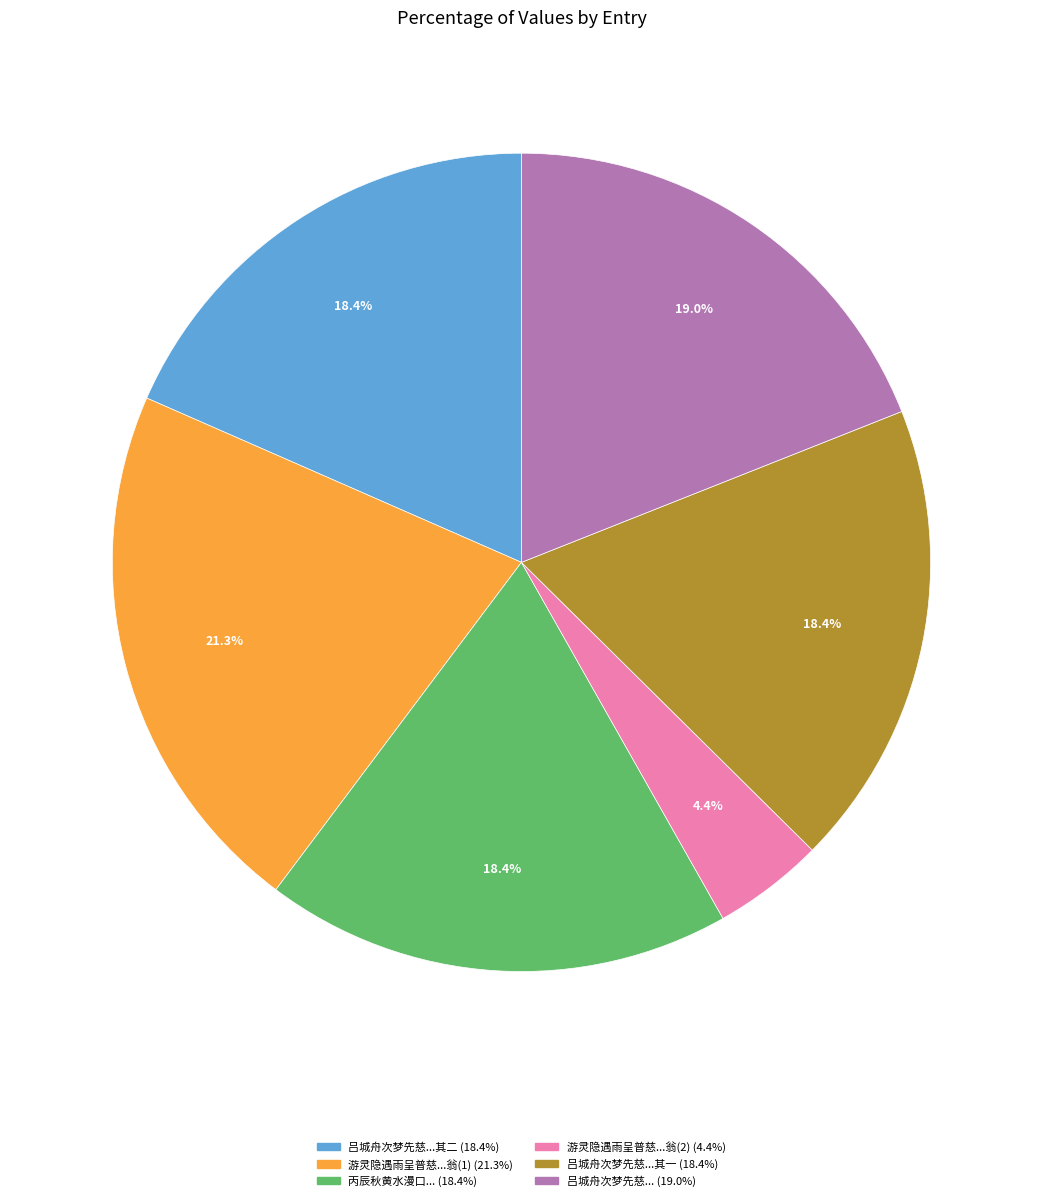

Is there any slice that represents more than half of the pie?

No